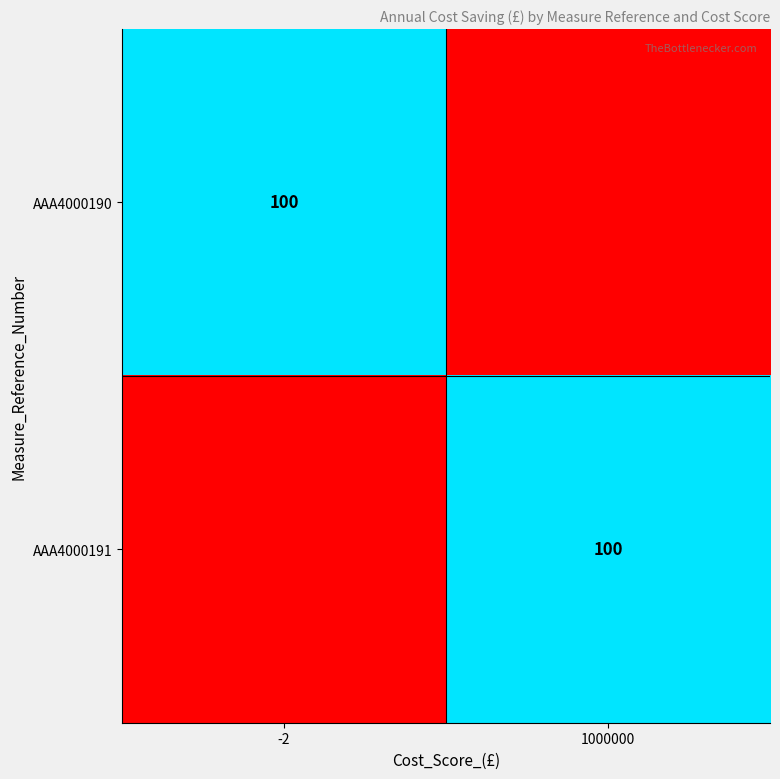

The value of AAA4000191 at 1000000 is 100. True or false?

True